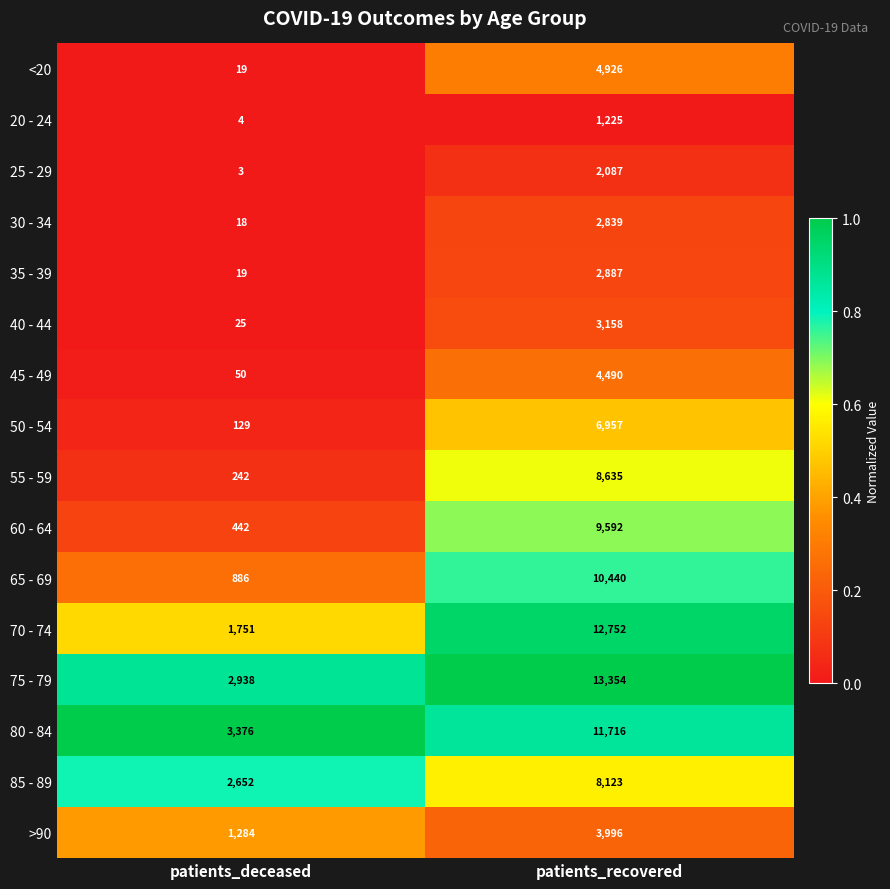

Where is >90 nearest to the value 2640?

patients_deceased